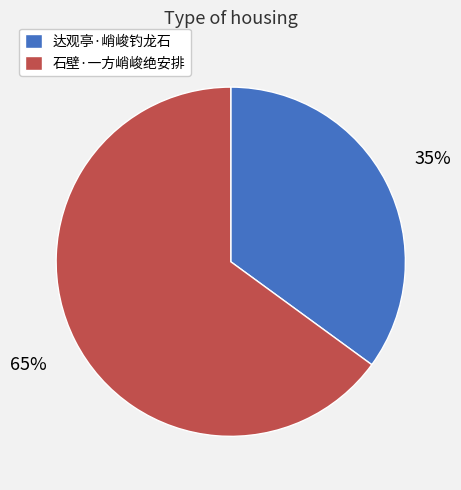

Rank the categories by value from lowest to highest.

达观亭·峭峻钓龙石, 石壁·一方峭峻绝安排